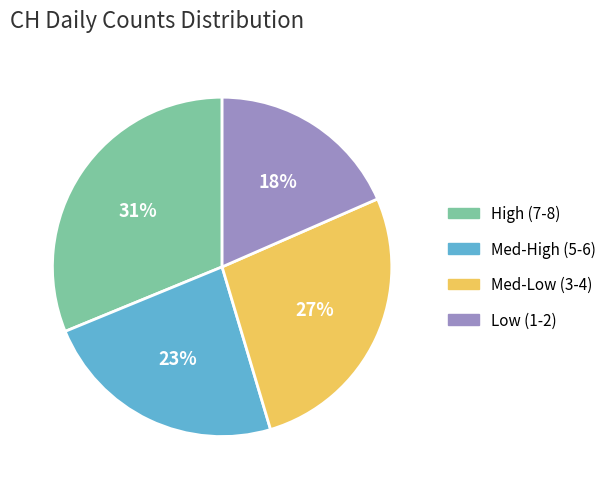

Which category has the smallest portion of the pie?

Low (1-2)